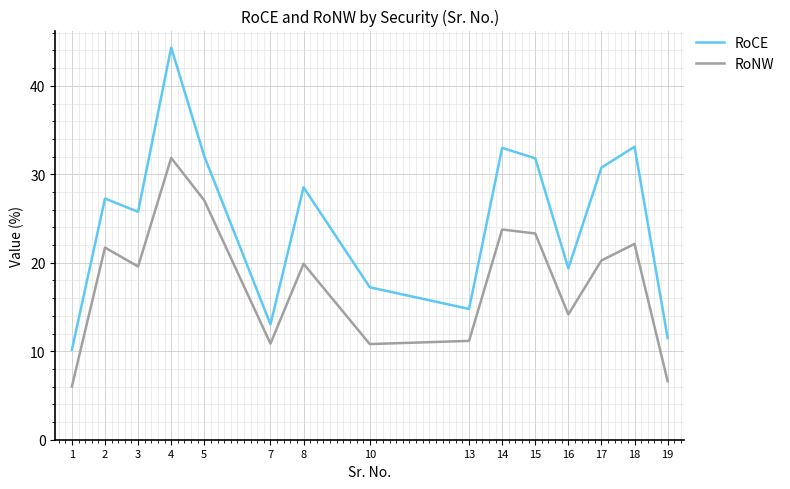

What is the highest value of the RoNW series?

31.9